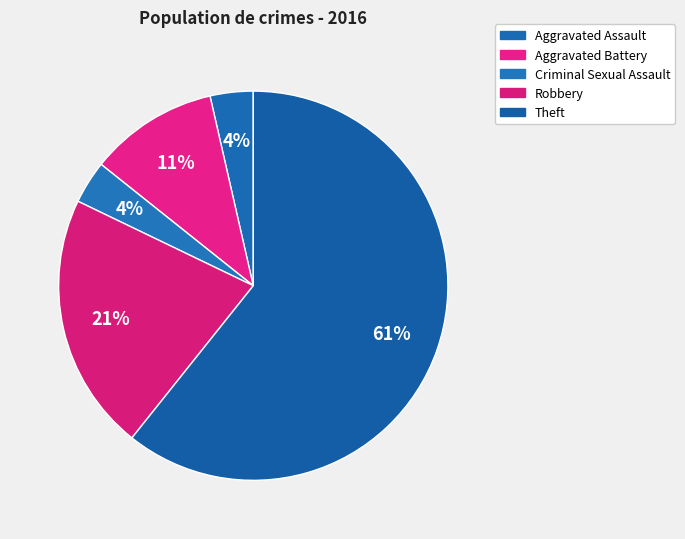

What percentage is the Criminal Sexual Assault slice, to the nearest percent?

4%